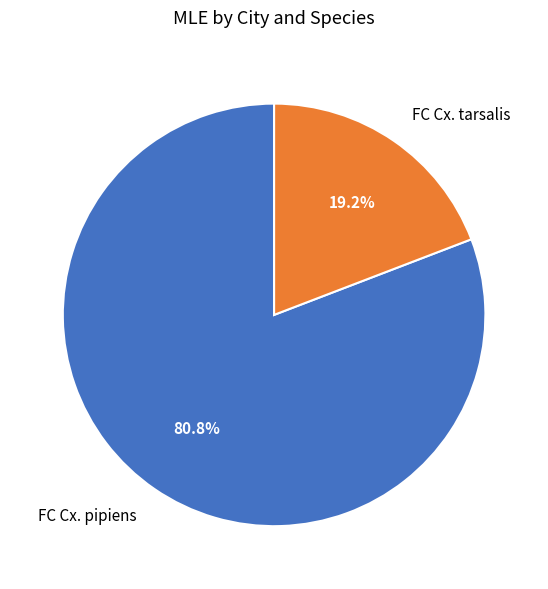

To the nearest percent, what is the average slice percentage?

50%